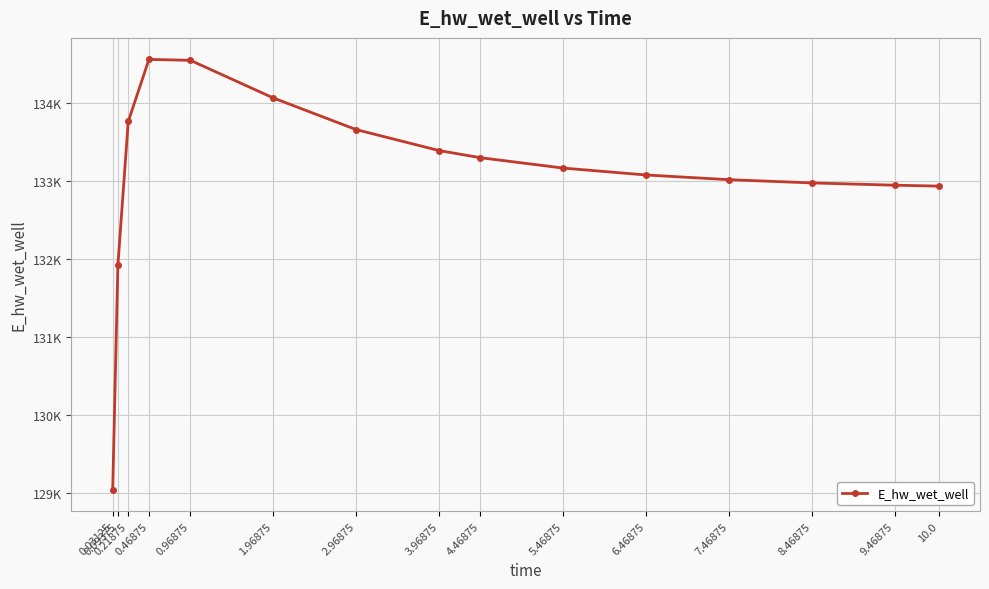

Which category has the highest value across all series?

0.46875